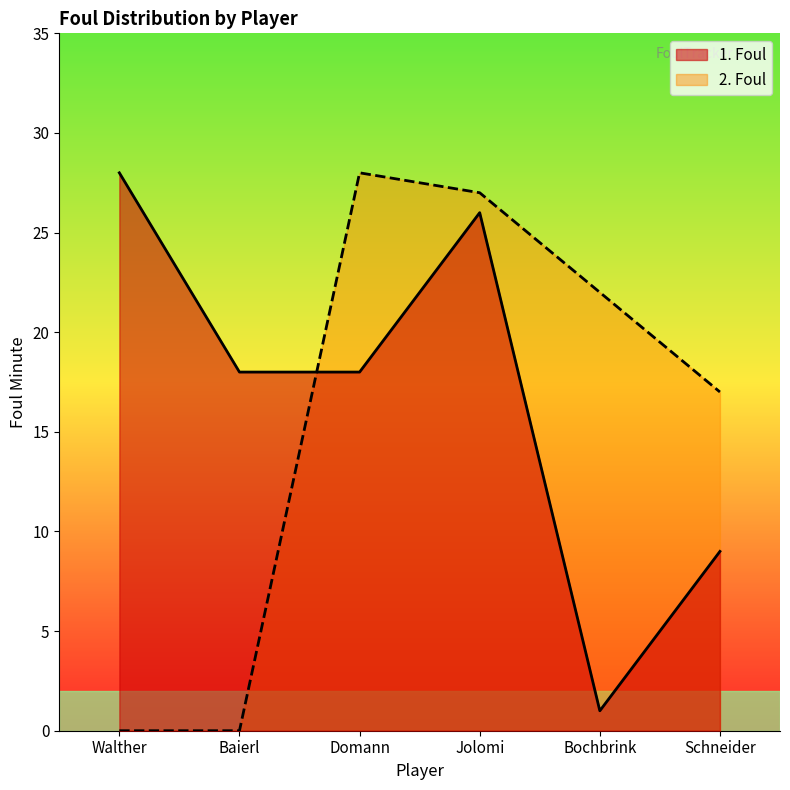

Does the chart display data point markers on the line(s)?

No